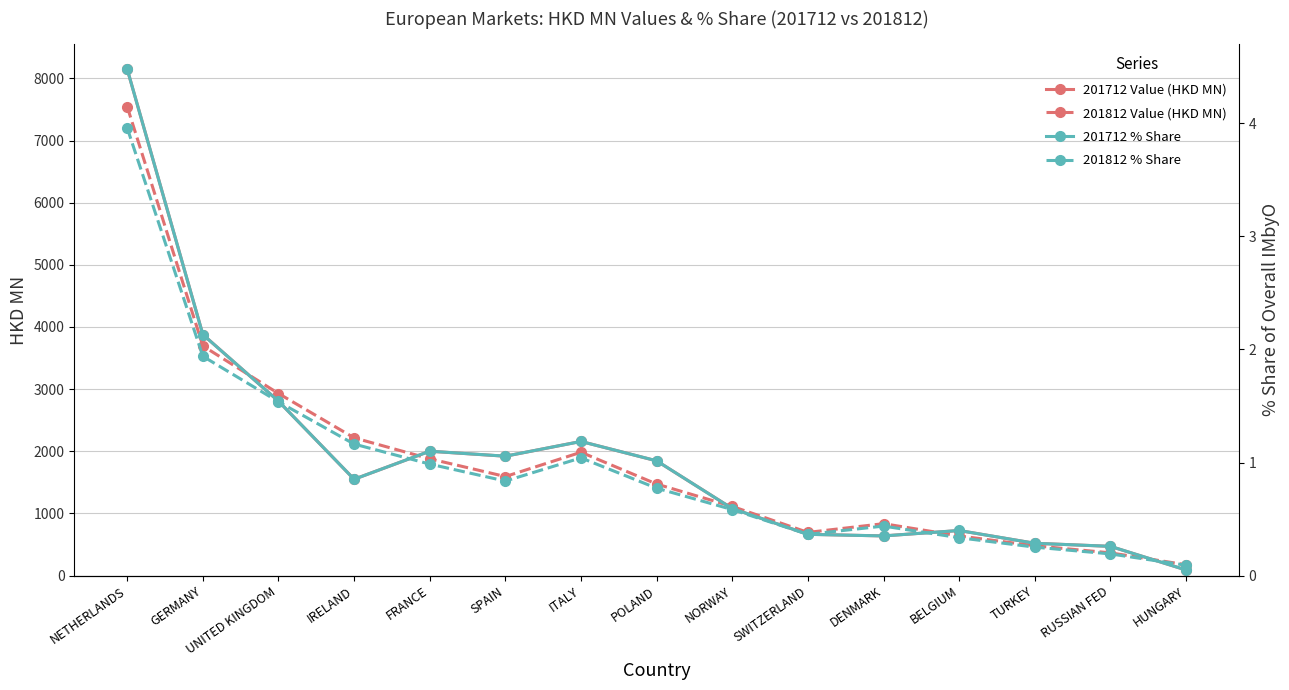

What is the sum of all 201812 % Share values?

14.5